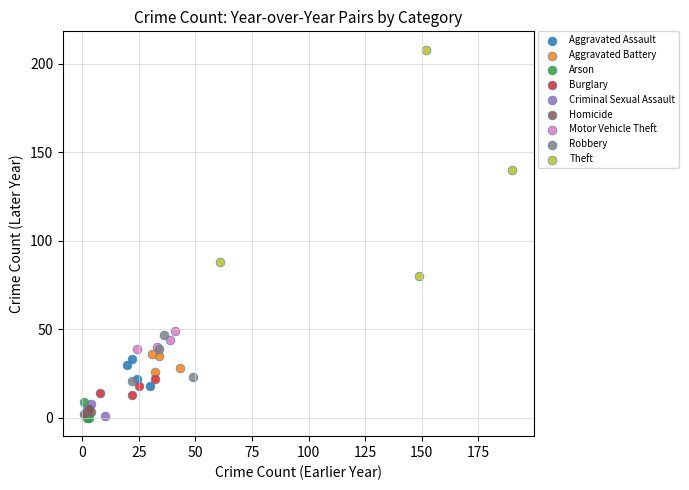

Which series has the widest spread of Y values?

Theft